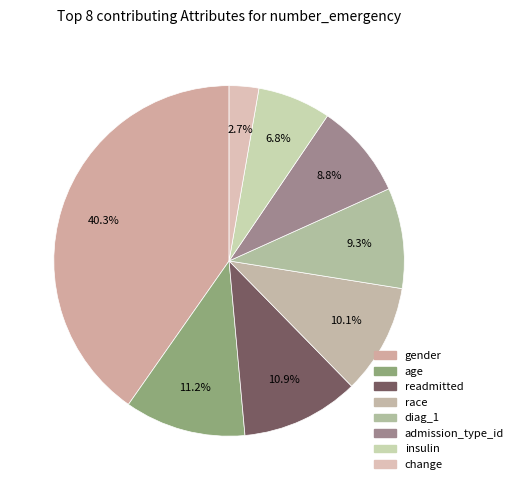

Does any single category account for the majority?

No